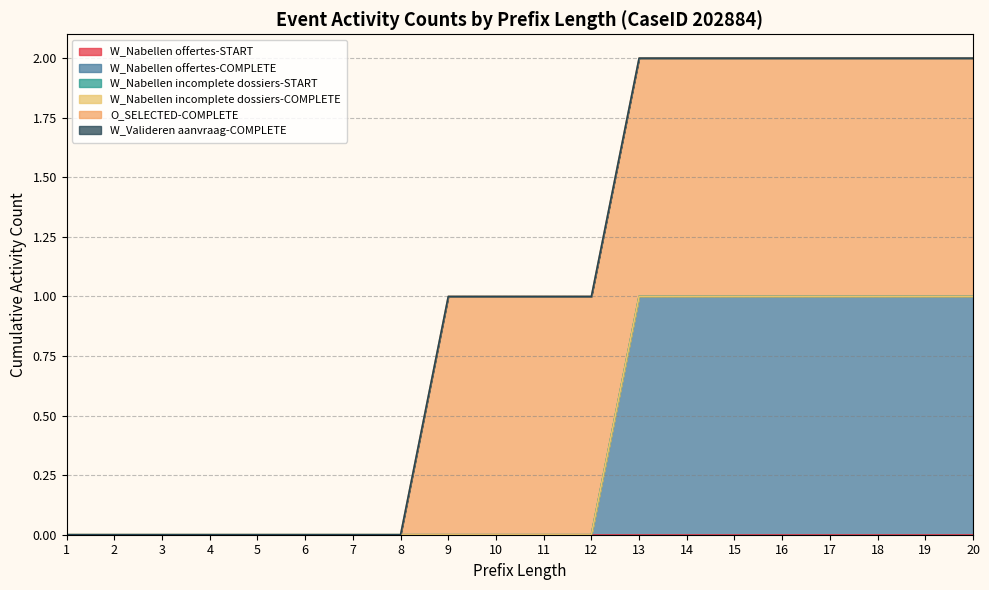

List the series in order of their peak value, highest first.

W_Nabellen offertes-COMPLETE, O_SELECTED-COMPLETE, W_Nabellen offertes-START, W_Nabellen incomplete dossiers-START, W_Nabellen incomplete dossiers-COMPLETE, W_Valideren aanvraag-COMPLETE